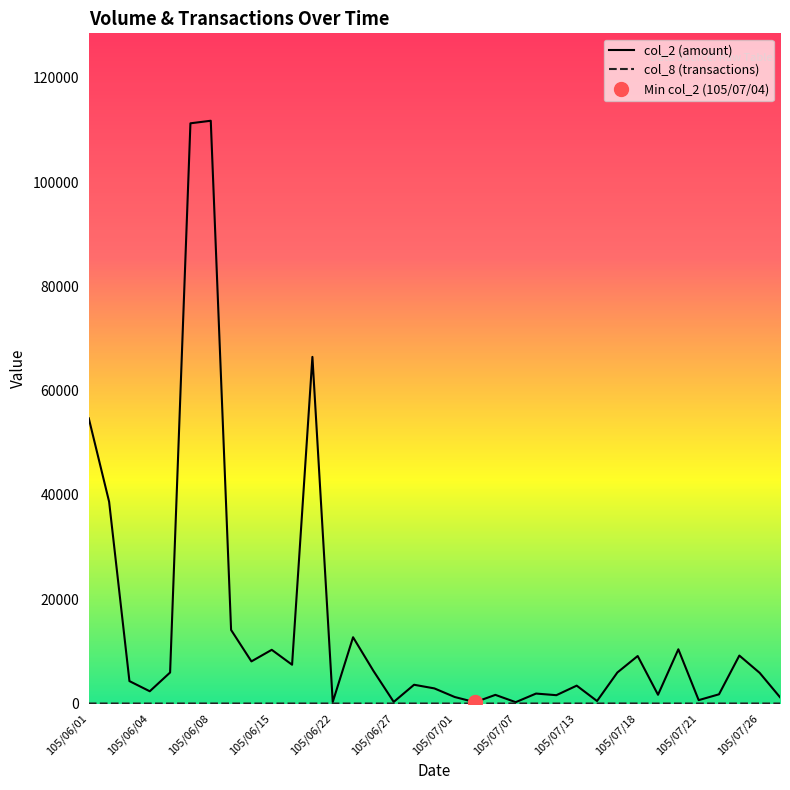

What position from the left is 105/06/01?

1